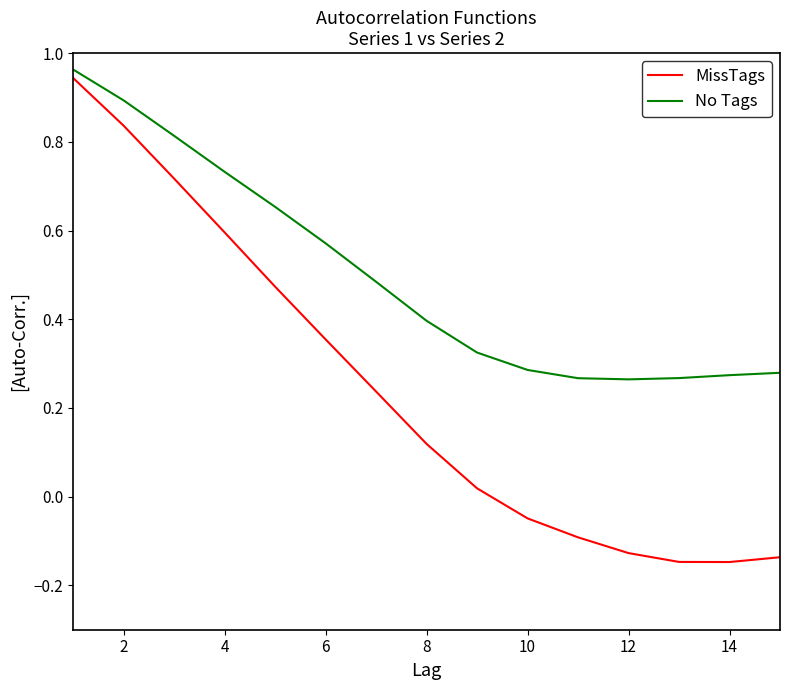

Which series has the widest spread of values?

MissTags